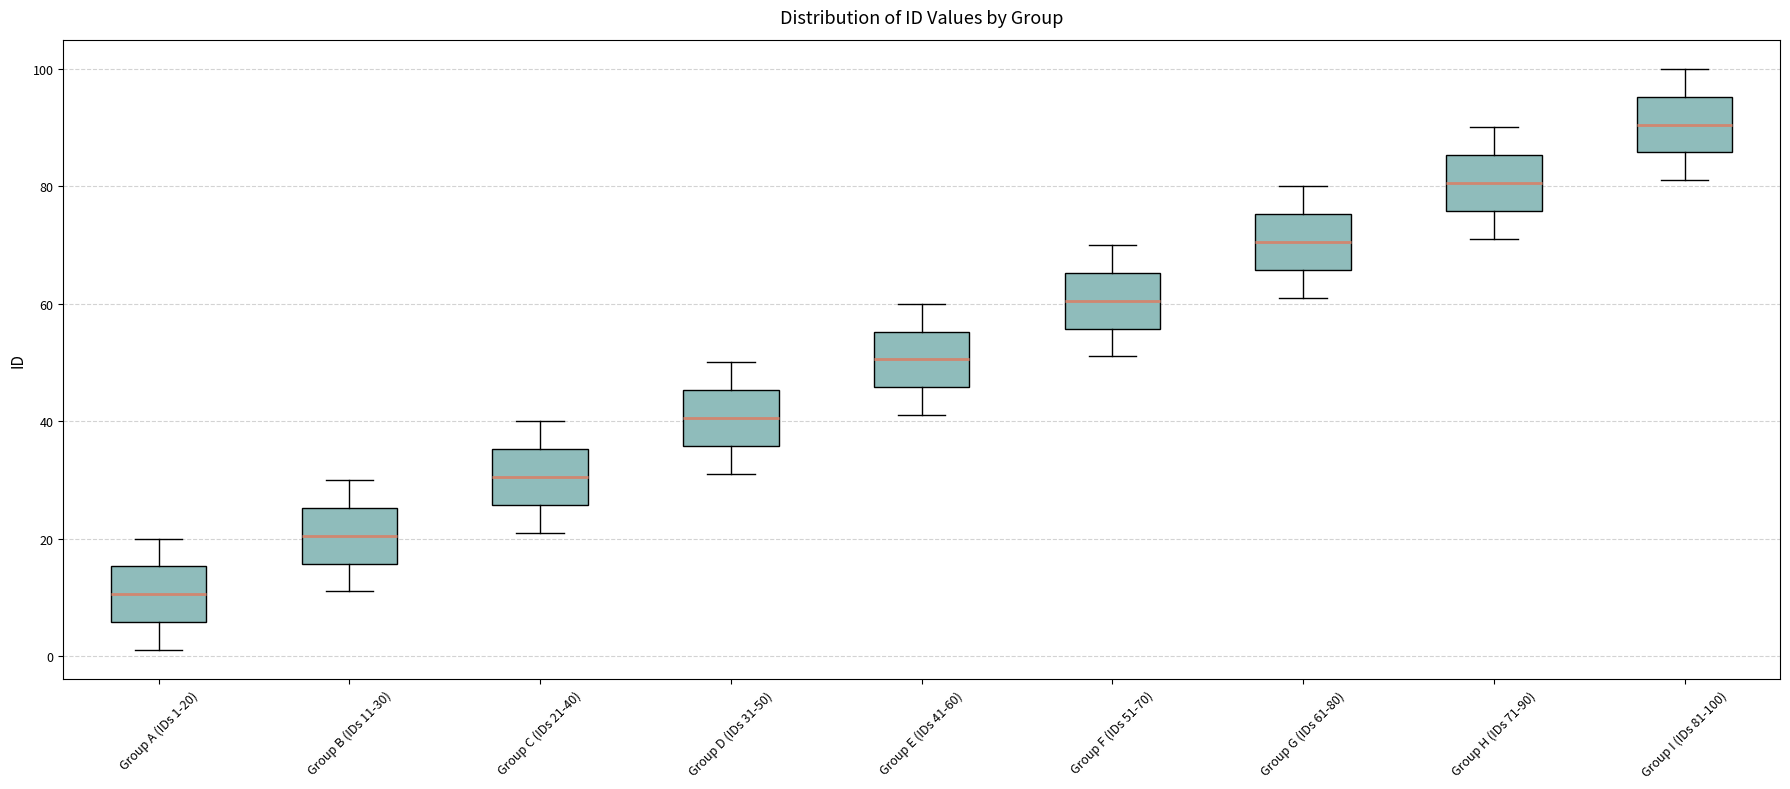

Where does the median line of the box for Group H (IDs 71-90) sit on the y-axis? The values are not printed on the chart, so give them approximately, as read against the axis.

80